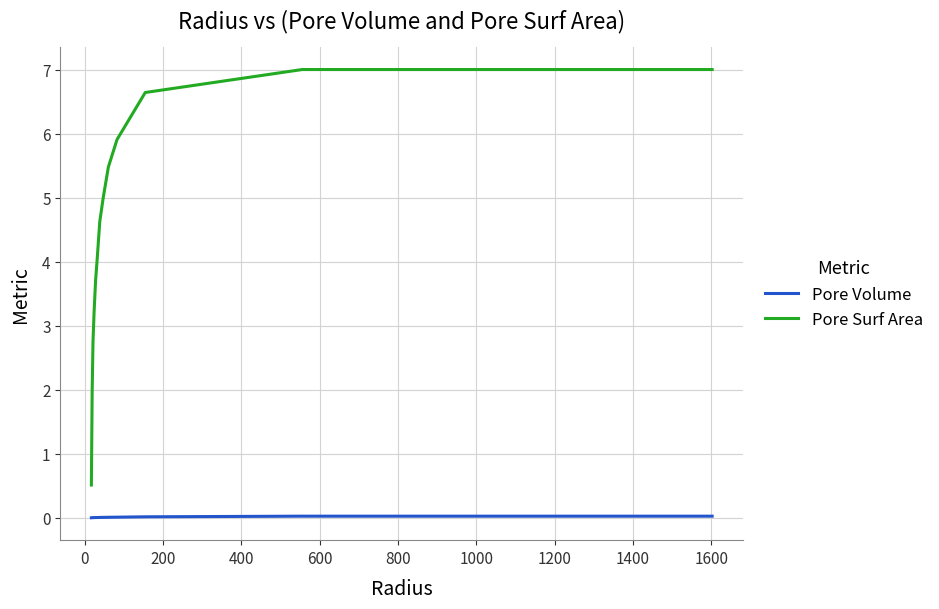

List the series in order of their overall mean, lowest first.

Pore Volume, Pore Surf Area